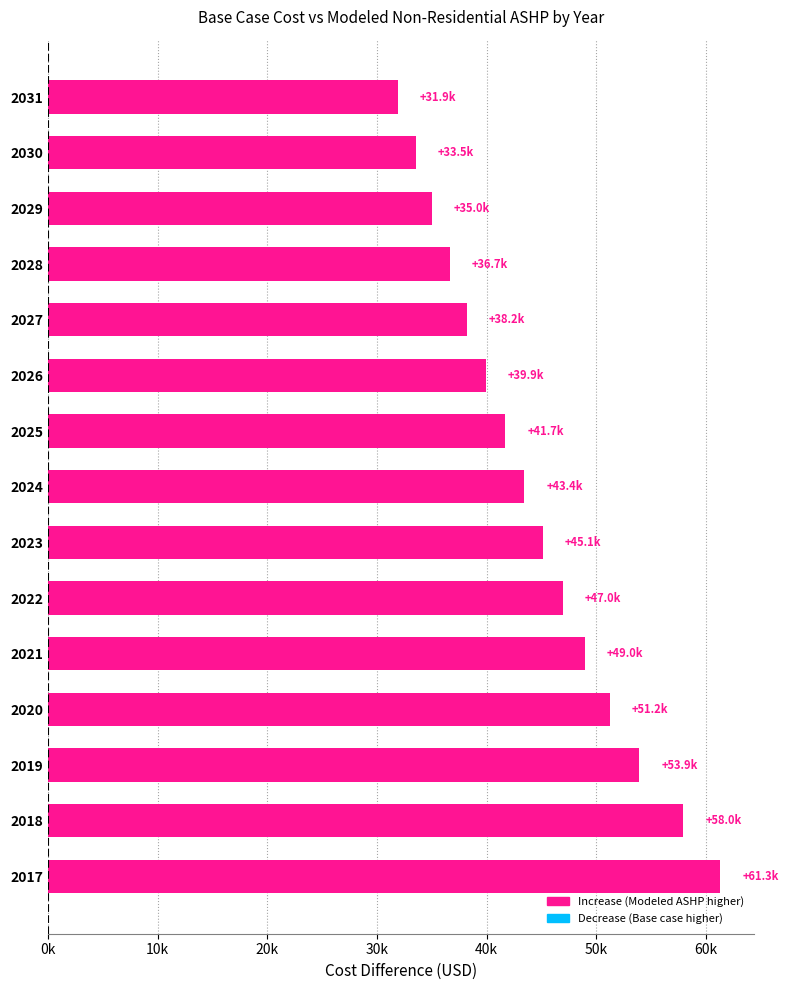

Are the bars horizontal?

Yes